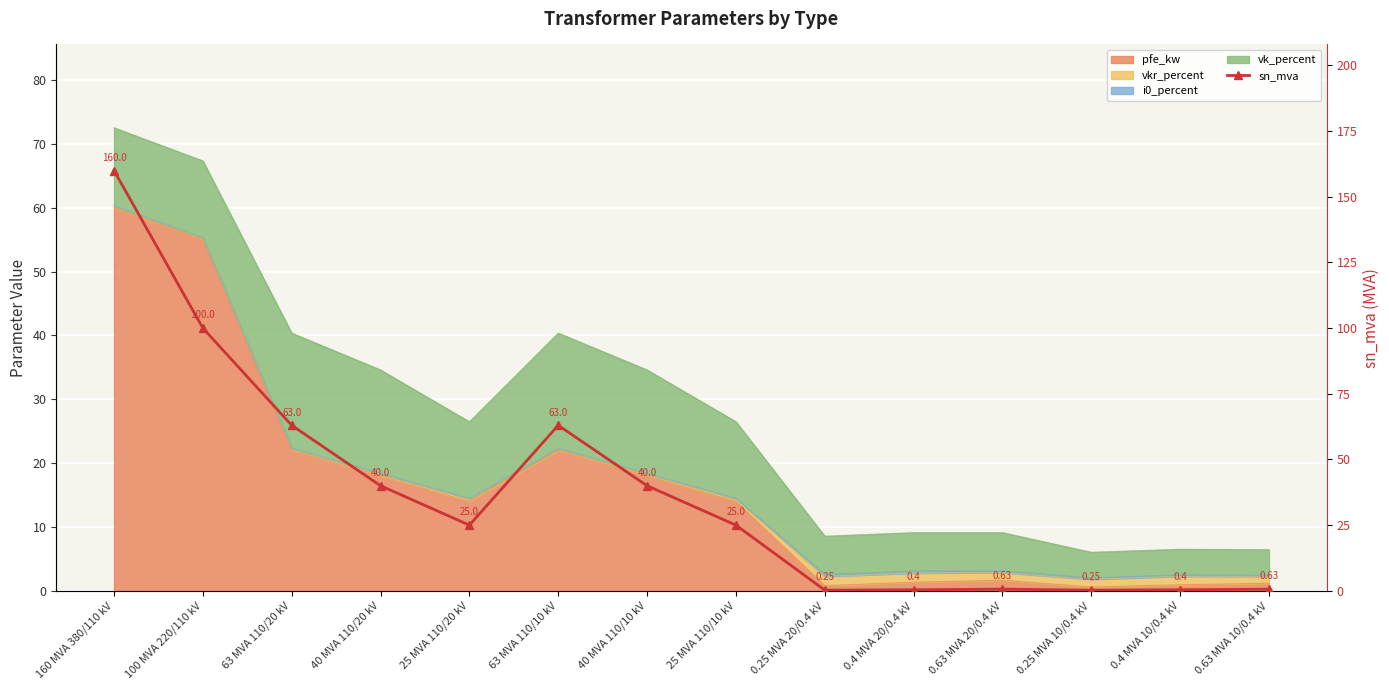

Count the number of values greater than 25.

6